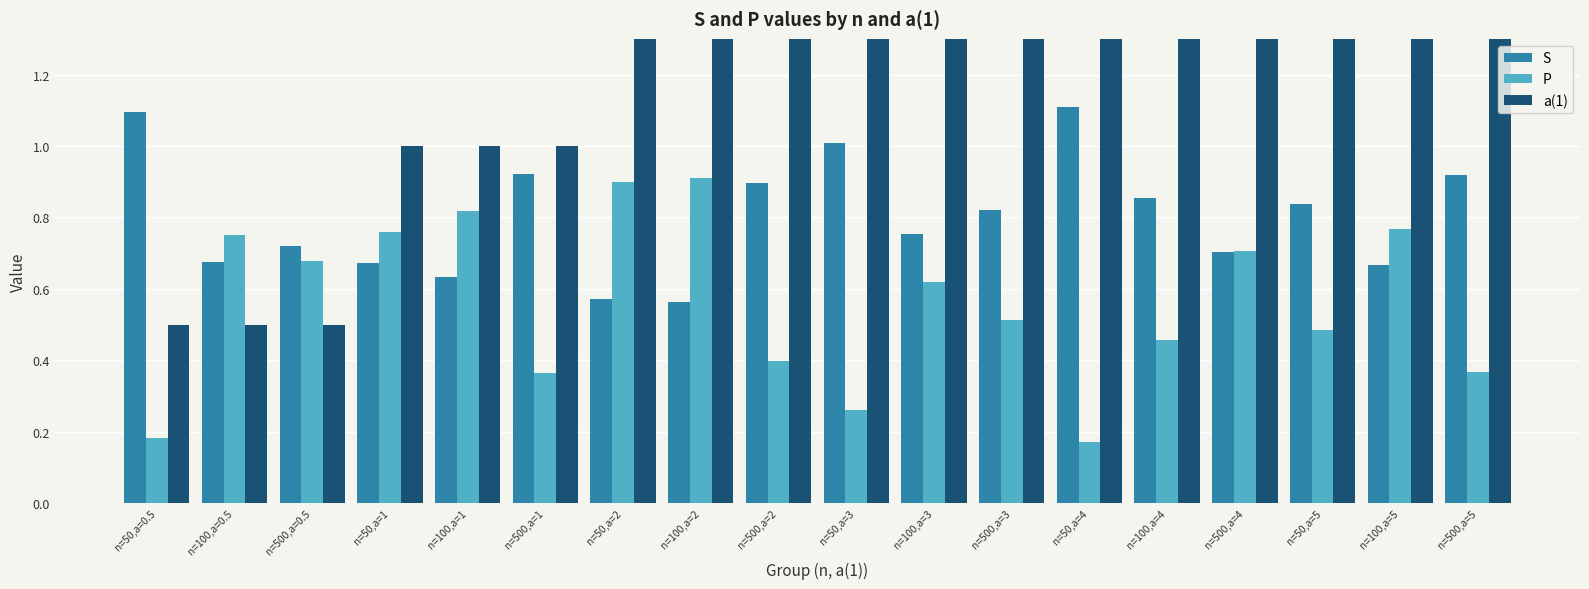

How many a(1) values are between 1 and 4?

12